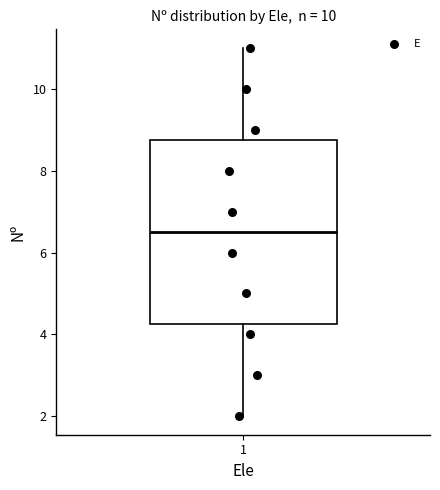

Read this box plot against the y-axis: the position of the median line, the range covered by the box, and the ends of both whiskers. The values are not printed on the chart, so give them approximately, as read against the axis.

median 6.6, box 4.2 to 8.8, whiskers 2.0 to 11.0